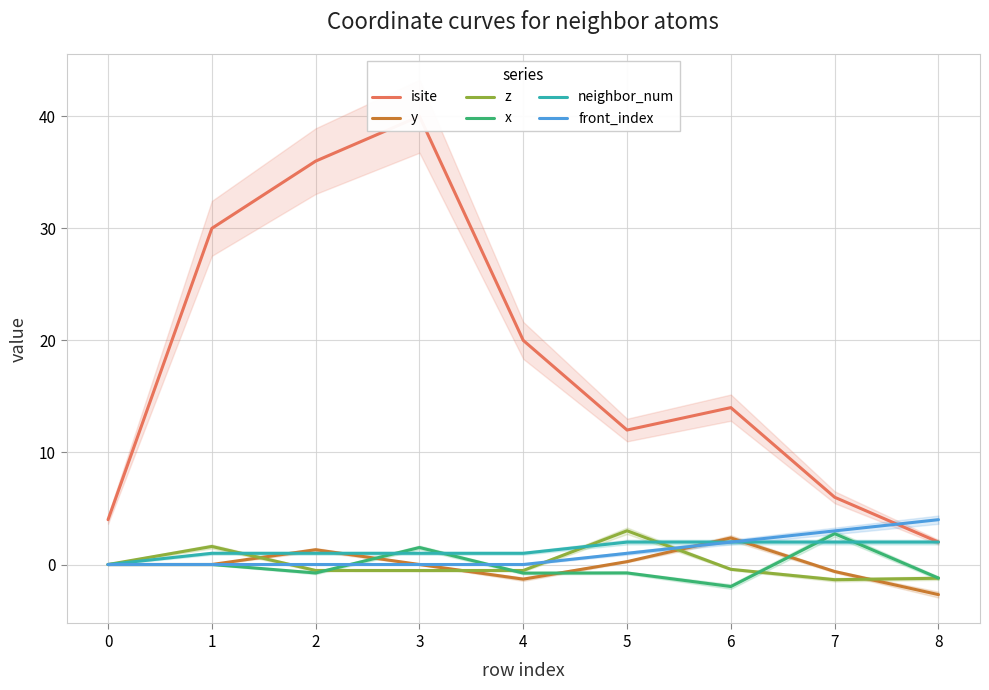

True or false: front_index has a value of -2.8 at 0.

False